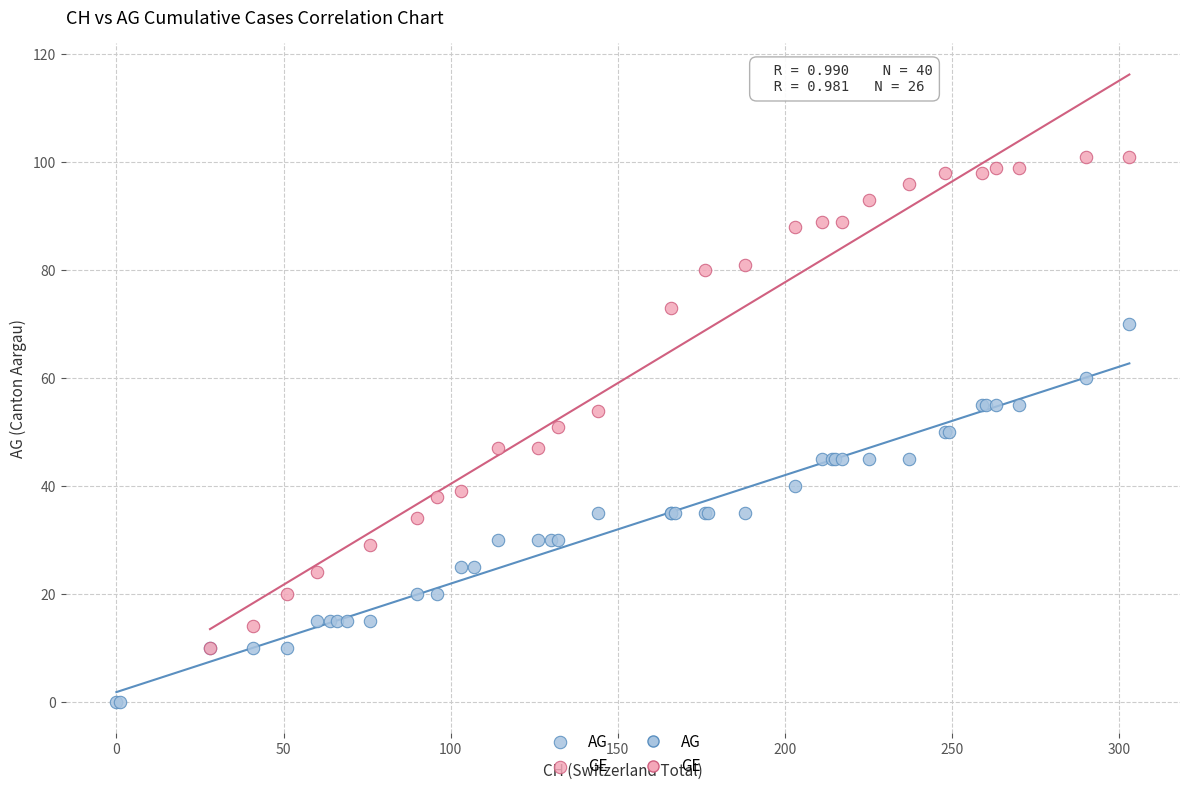

Which series has the largest Y range (max minus min)?

GE